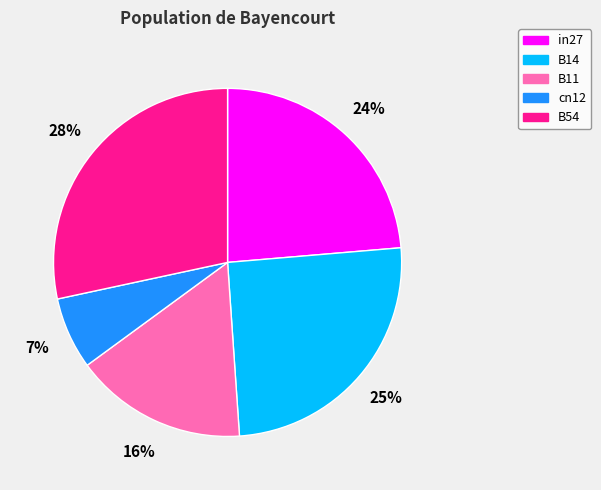

Which category has the smallest portion of the pie?

cn12